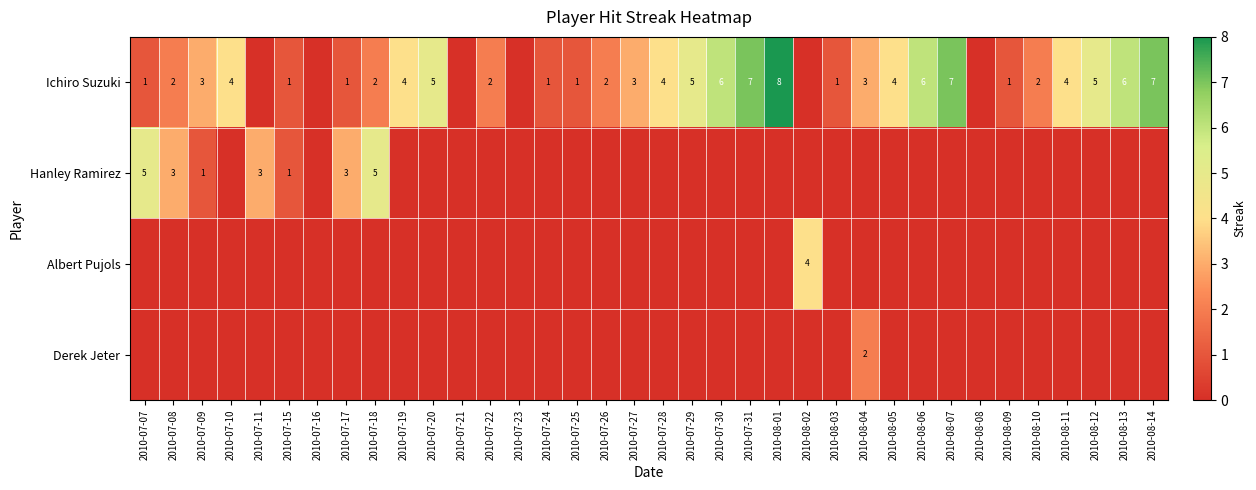

Is it true that Ichiro Suzuki equals 8 at 2010-07-20?

False